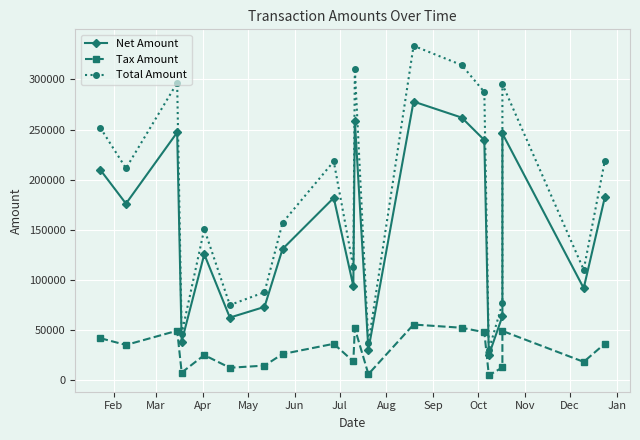

Reading right to left, transcribe all the data shown in this chart.

Net Amount: 182299.0	91827.0	246081.0	63864.0	25113.0	239497.0	261891.0	277909.0	30583.0	258957.0	93979.0	181901.0	130923.0	73174.0	62529.0	125642.0	38634.0	247143.0	176128.0	209757.0
Tax Amount: 36459.8	18365.4	49216.2	12772.8	5022.6	47899.4	52378.2	55581.8	6116.6	51791.4	18795.8	36380.2	26184.6	14634.8	12505.8	25128.4	7726.8	49428.6	35225.6	41951.4
Total Amount: 218759.0	110192.0	295297.0	76636.8	30135.6	287396.0	314269.0	333491.0	36699.6	310748.0	112775.0	218281.0	157108.0	87808.8	75034.8	150770.0	46360.8	296572.0	211354.0	251708.0